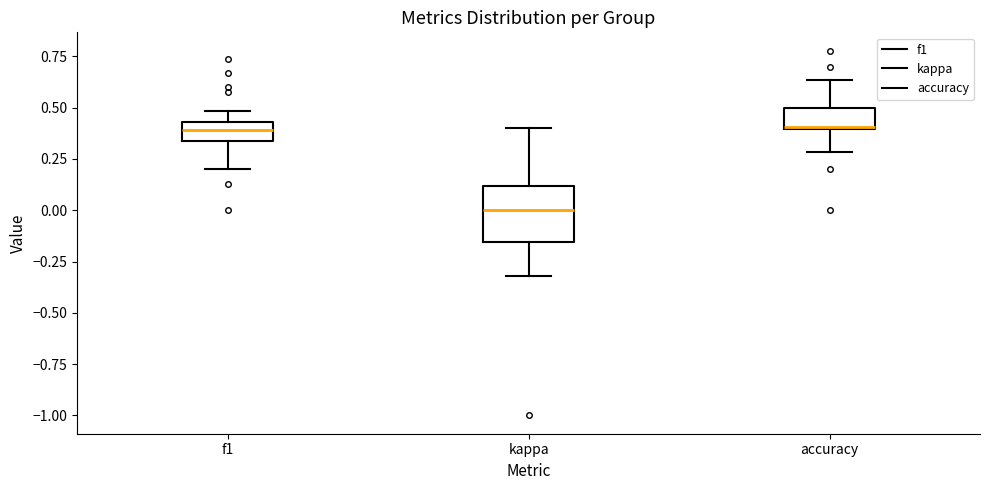

Reading left to right, transcribe this box plot: for each box, give where its median line is, the range the box spans, and where its two whiskers end, as read against the y-axis. The values are not printed on the chart, so give them approximately, as read against the axis.

f1: median 0.40, box 0.35 to 0.45, whiskers 0.20 to 0.50
kappa: median 0.00, box -0.15 to 0.10, whiskers -0.30 to 0.40
accuracy: median 0.40 (drawn on the box's lower edge), box 0.40 to 0.50, whiskers 0.30 to 0.65